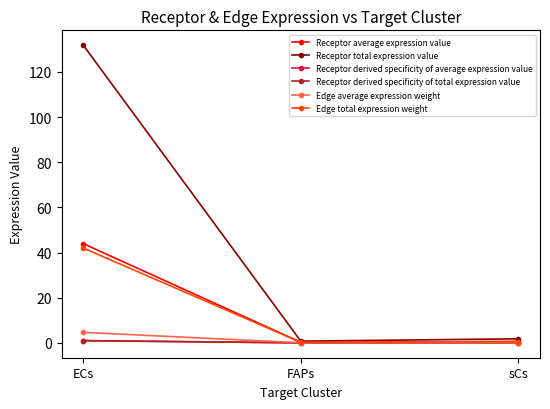

At which label is Receptor derived specificity of total expression value closest to 0?

FAPs